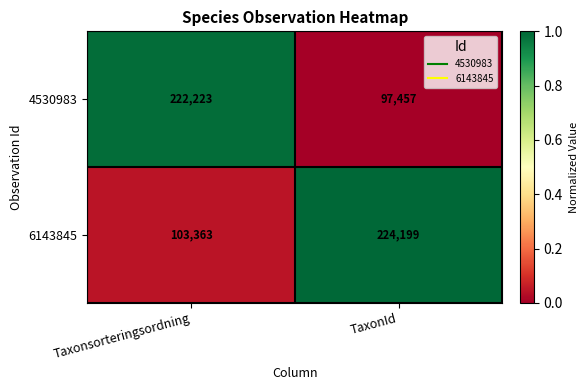

List the series in order of their overall mean, lowest first.

4530983, 6143845